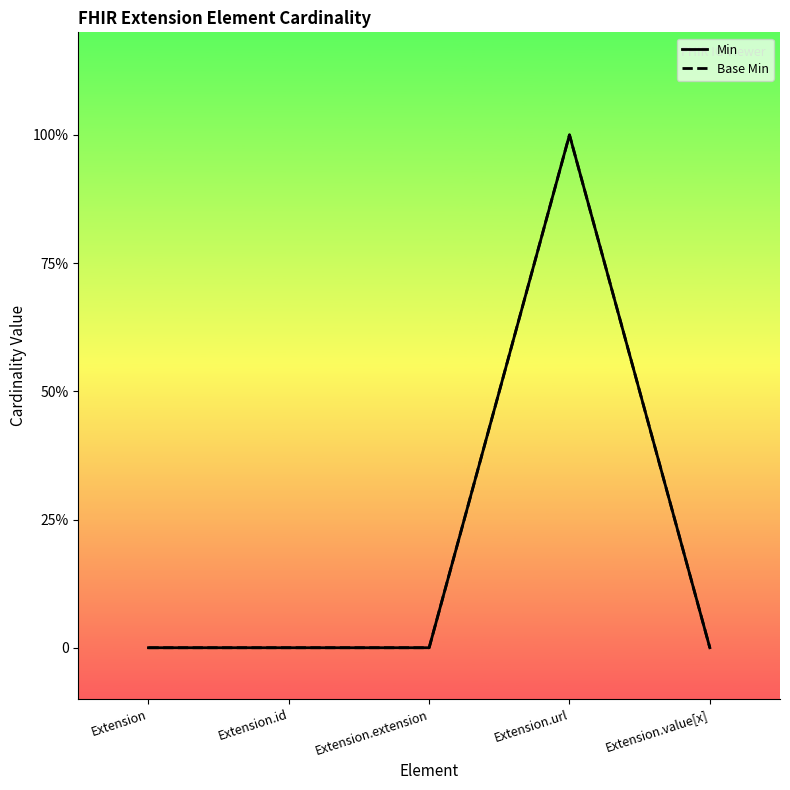

Where is Min nearest to the value 0?

Extension